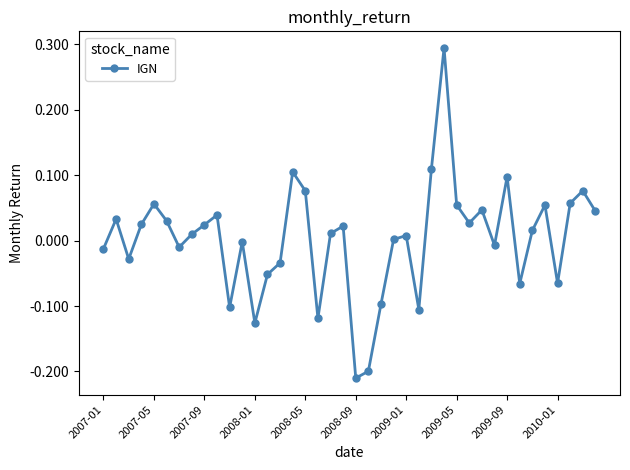

What is the difference between the maximum and minimum values?

0.5